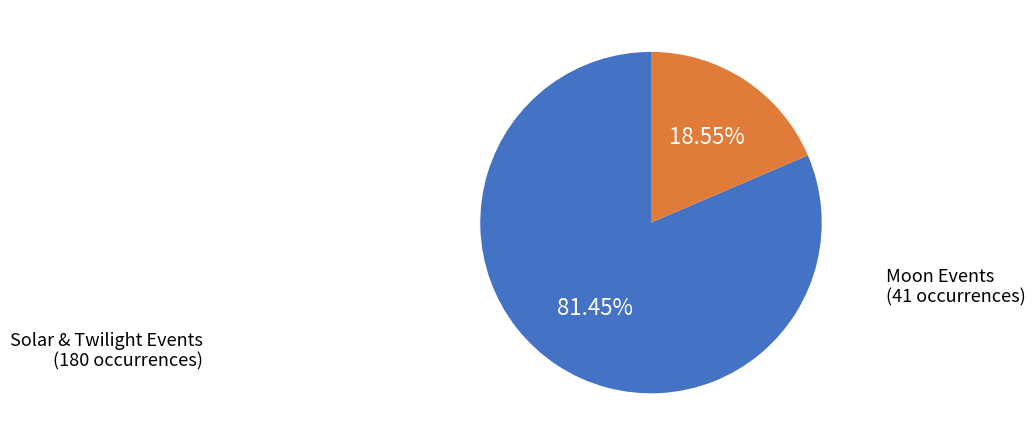

Which has a higher value, Moon Events or Solar & Twilight Events?

Solar & Twilight Events